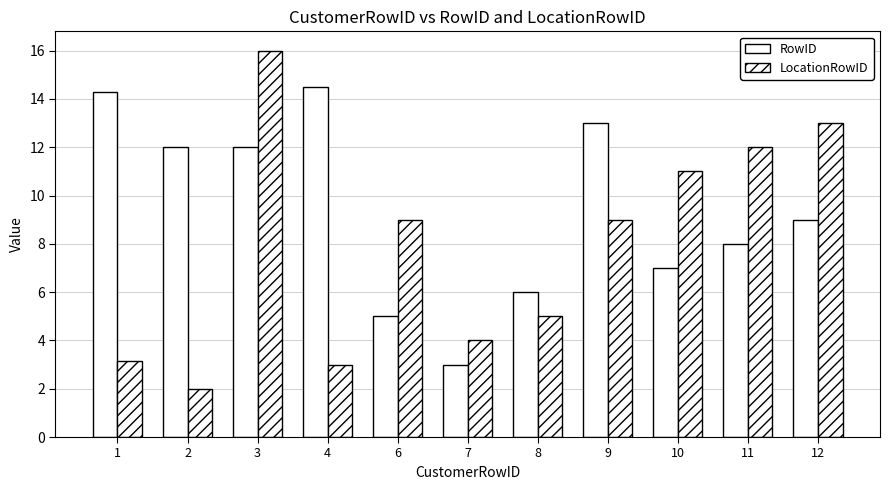

How many bars are there in total?

22